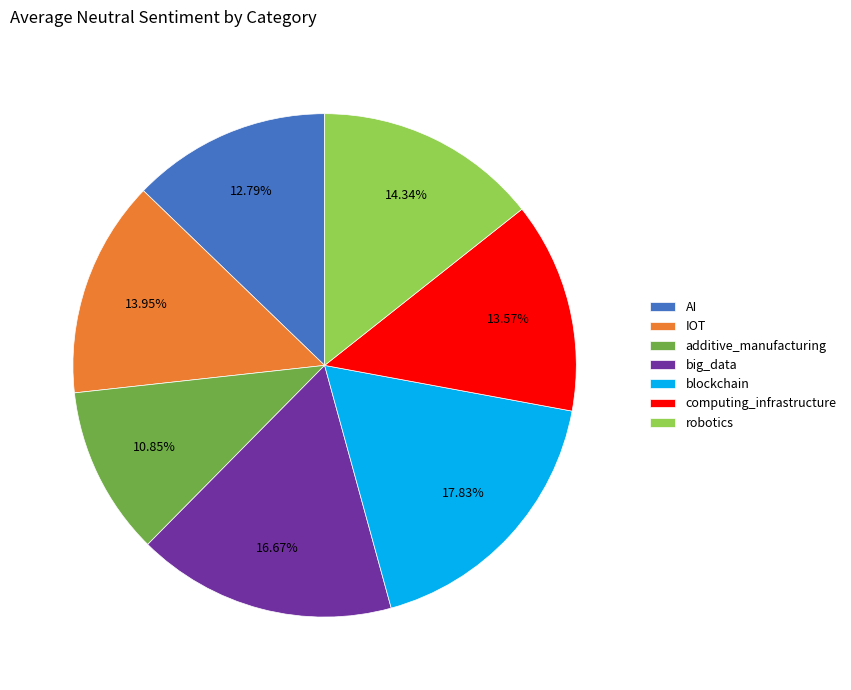

How many segments does this pie chart have?

7